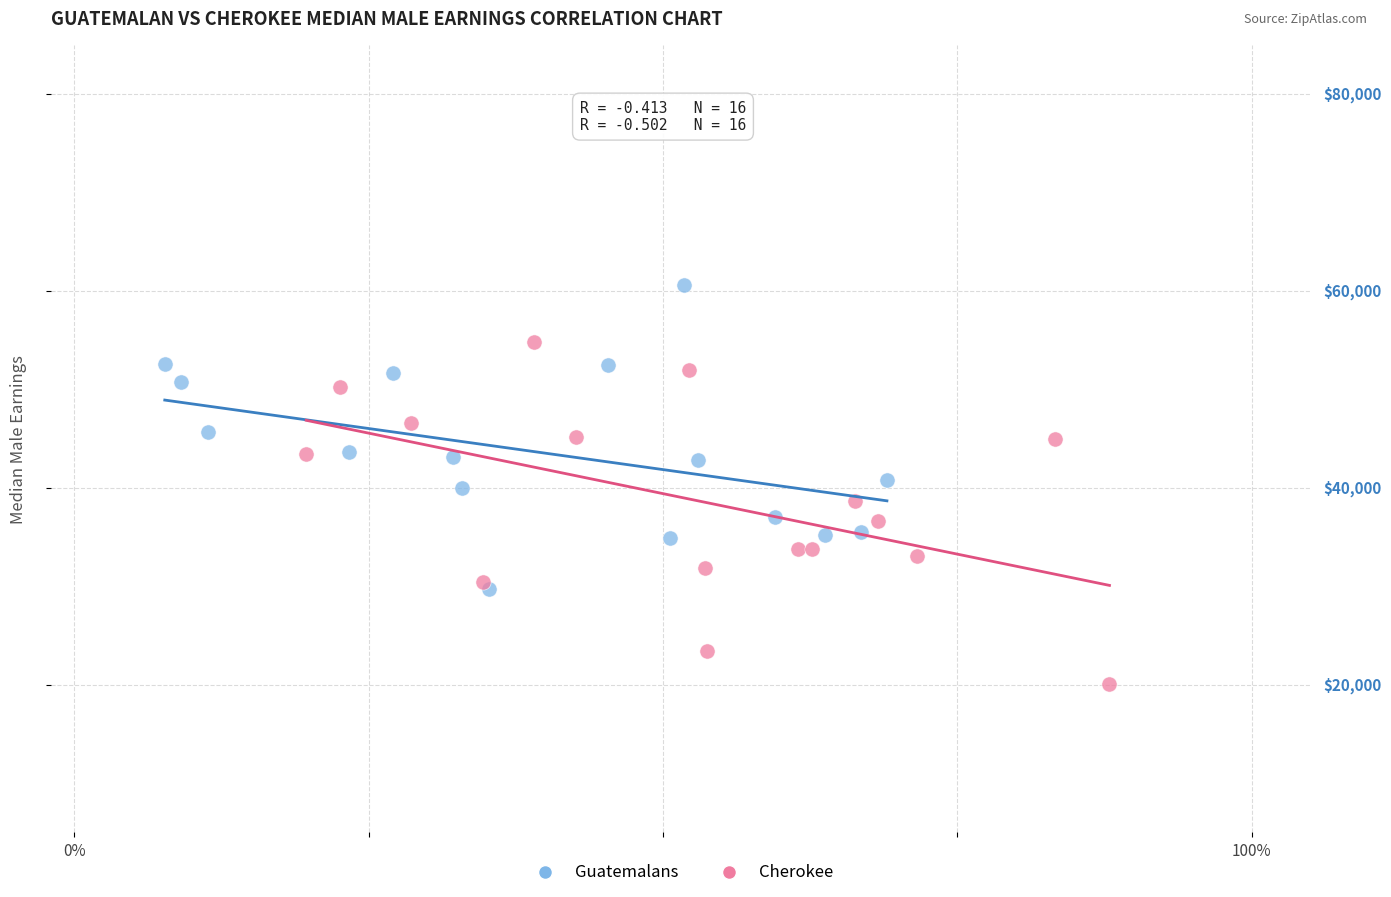

What are all the series names shown in the legend?

Guatemalans, Cherokee